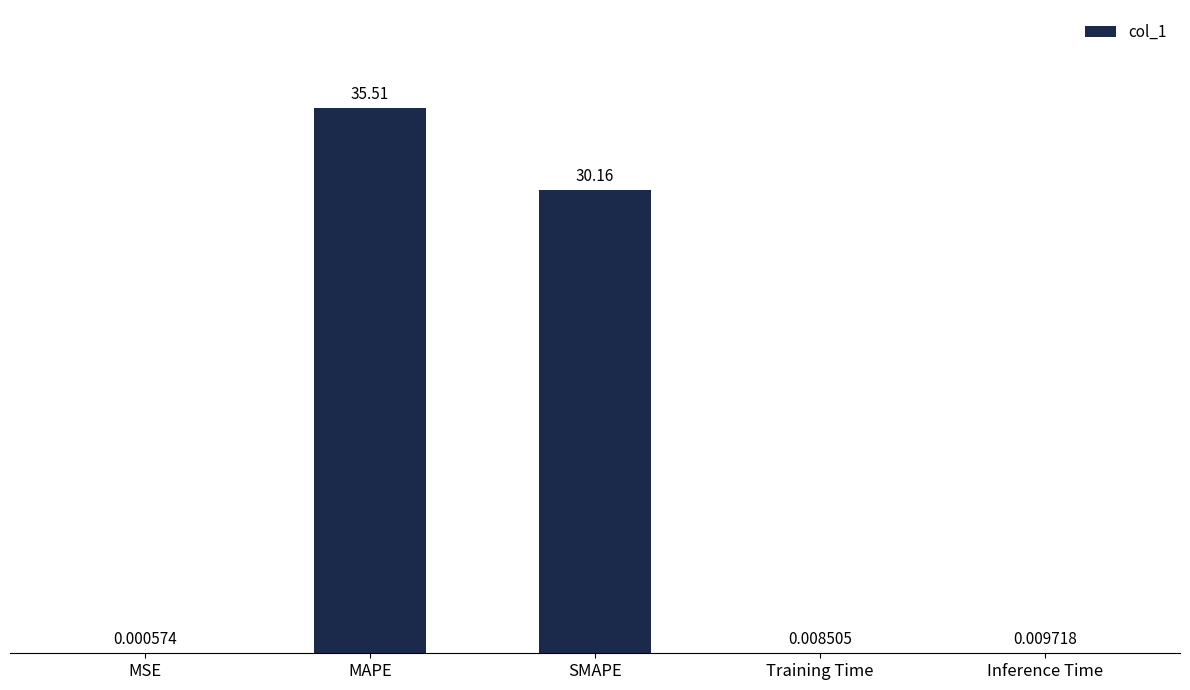

What is the change in value from SMAPE to Inference Time?

-30.1